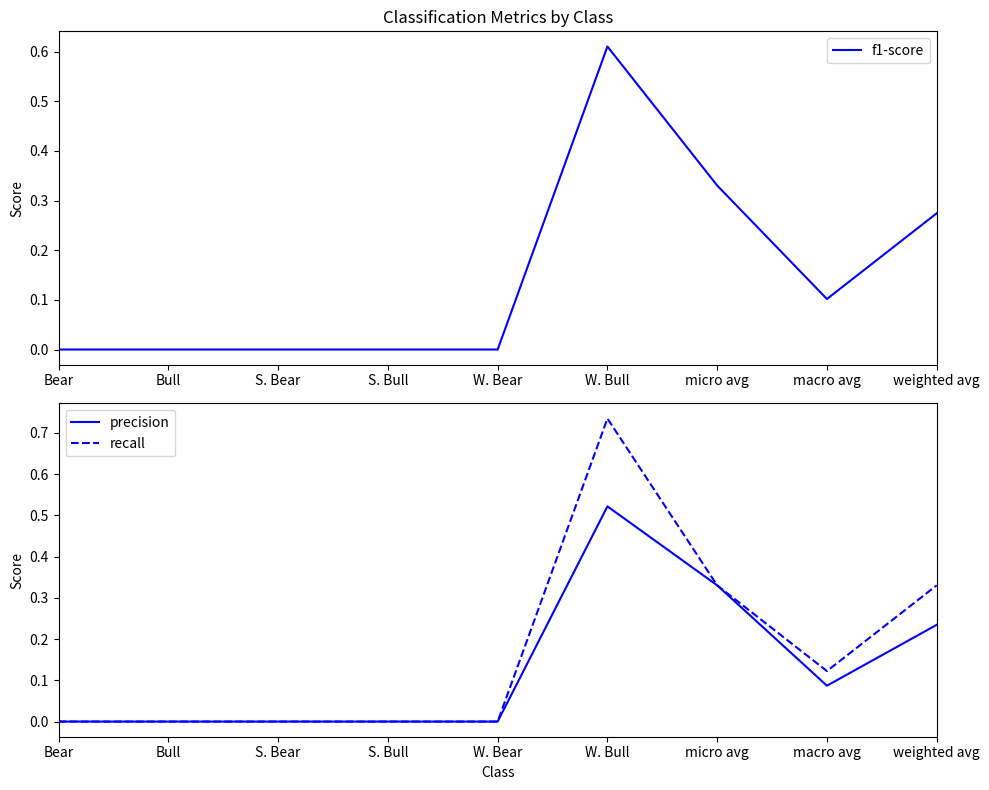

Count the precision values in the range 0 to 1.

9